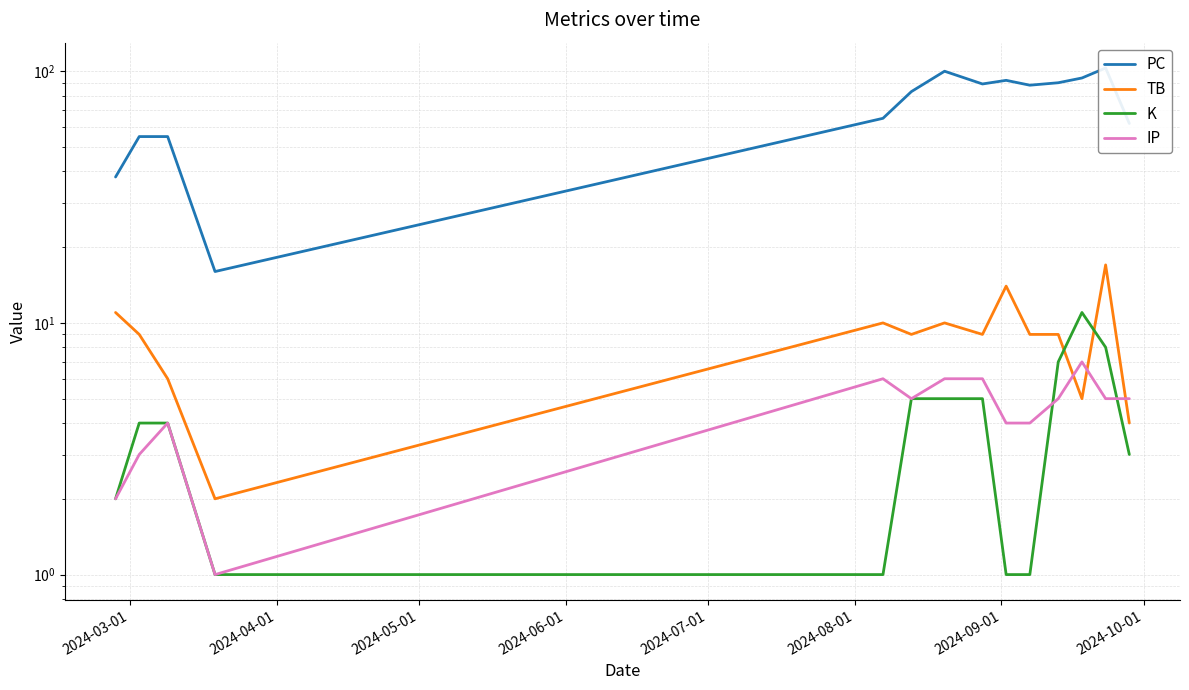

Count the number of data series in this chart.

4